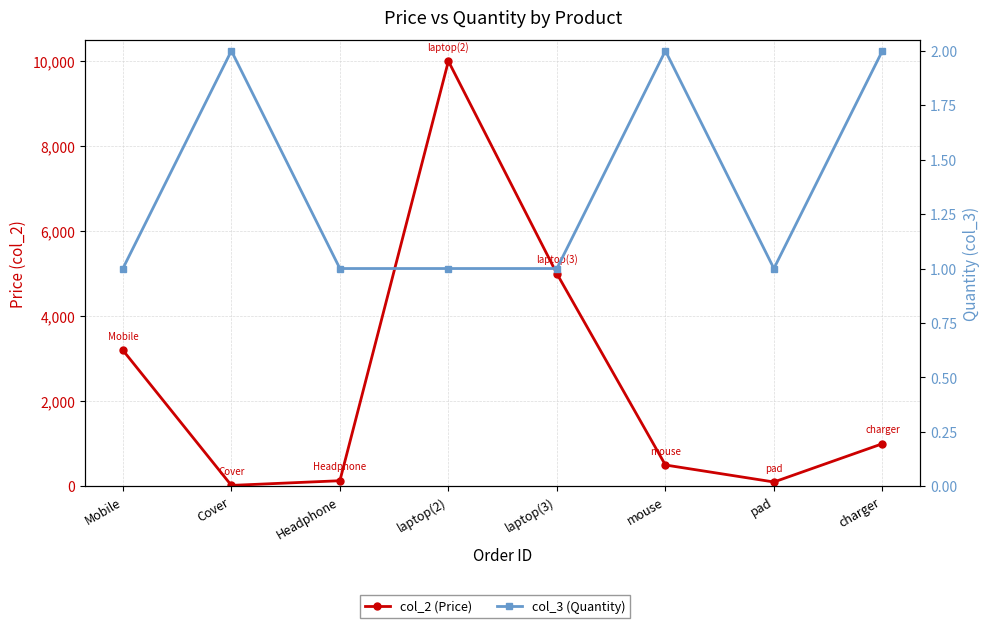

Which category has the lowest value in the col_2 (Price) series?

Cover